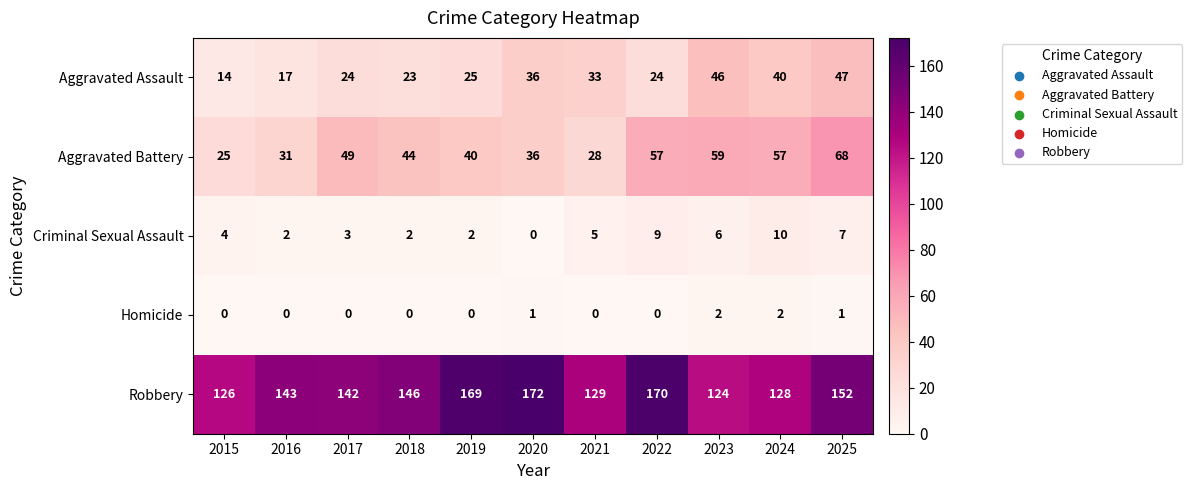

Rank the series by their maximum value, from lowest to highest.

Homicide, Criminal Sexual Assault, Aggravated Assault, Aggravated Battery, Robbery